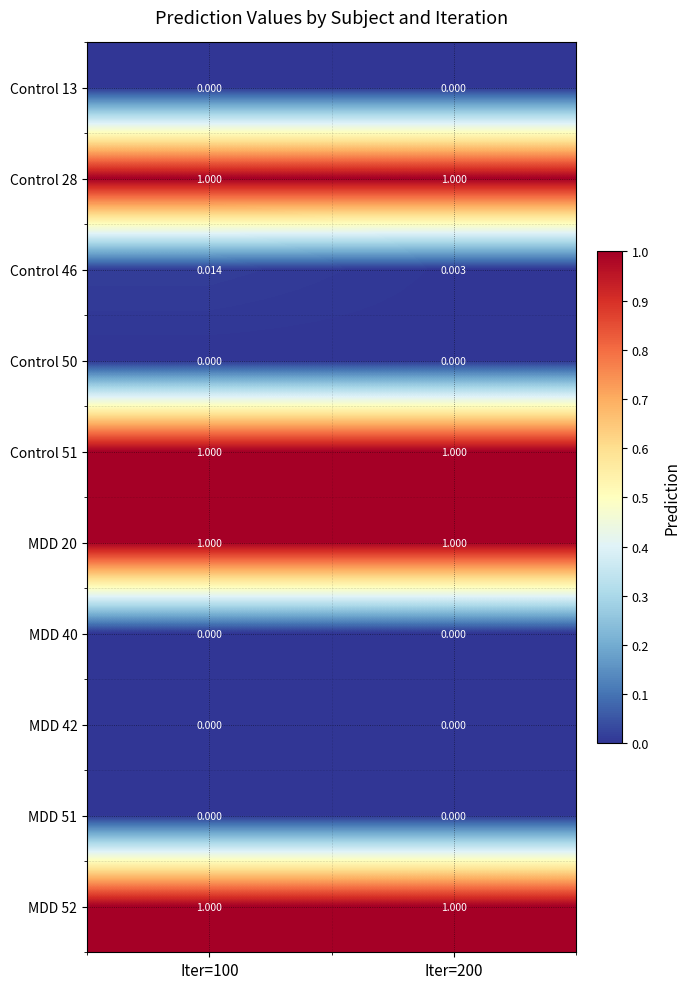

Is the value of MDD 52 at Iter=200 greater than the value of Control 13 at Iter=100?

Yes